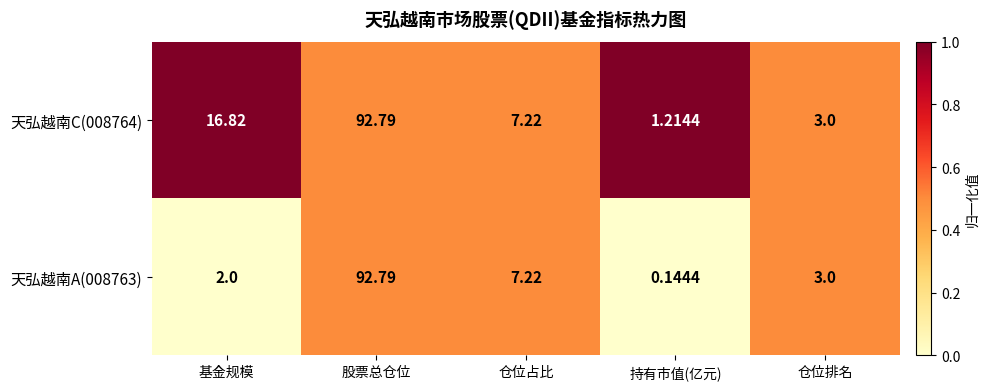

Count the number of data series in this chart.

2